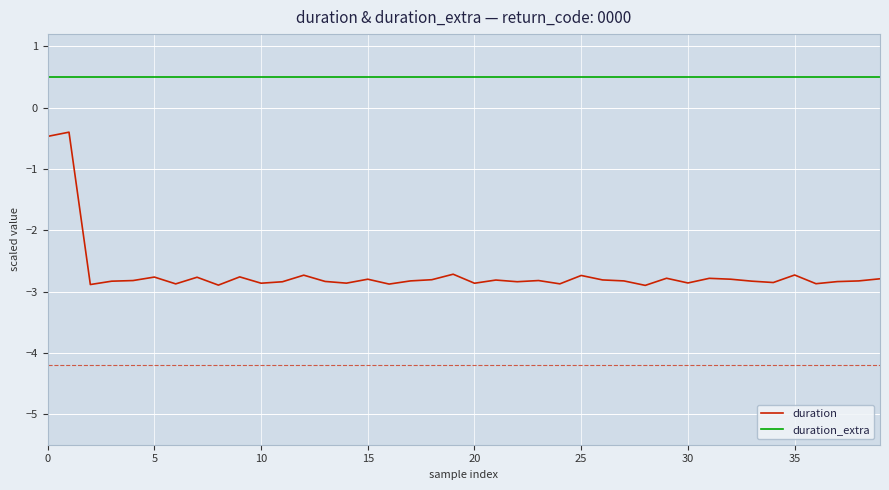

True or false: duration and duration_extra cross at least once.

False